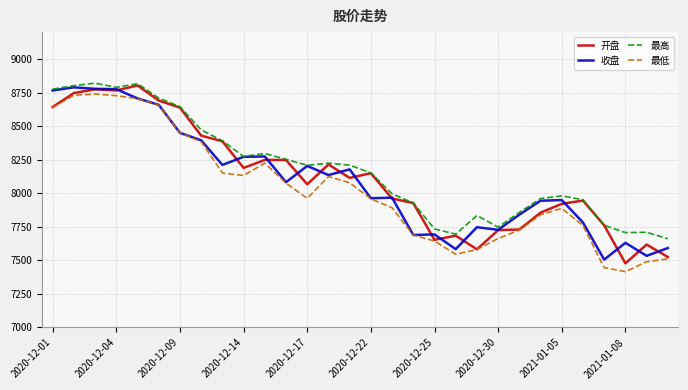

What is the minimum value for 最高?

7660.9